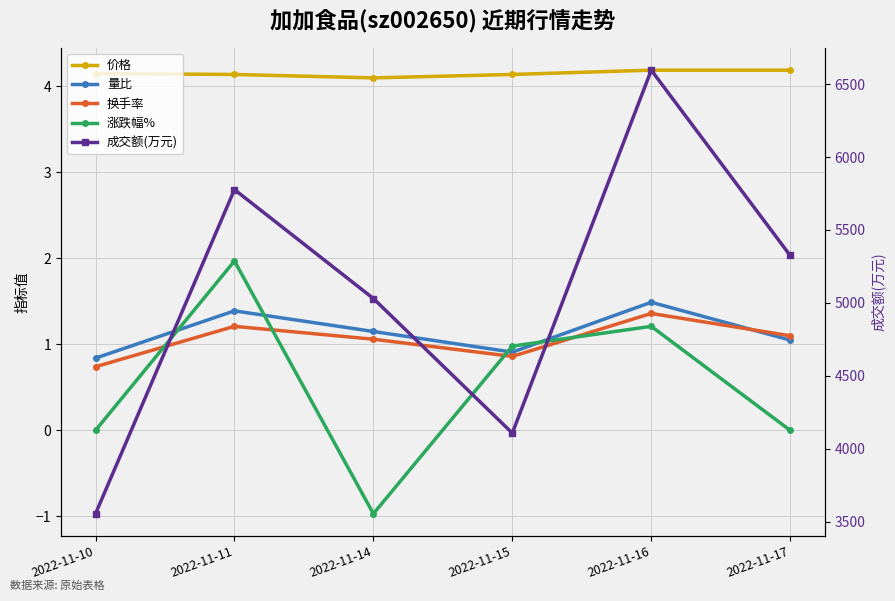

What is the total value across all series at 2022-11-15?

4113.9